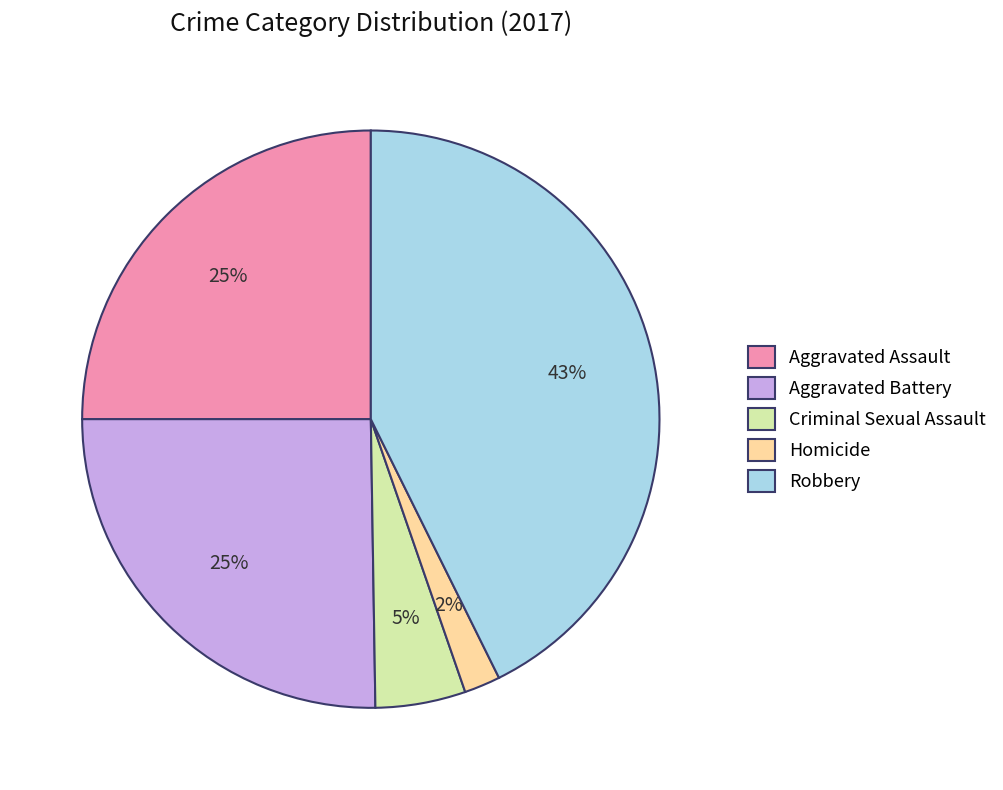

To the nearest percent, what is the average slice percentage?

20%